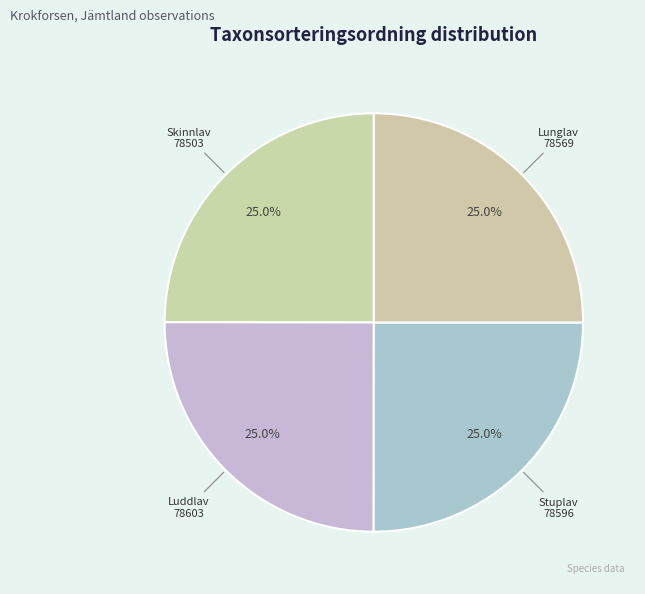

Approximately how many times larger is the value at Skinnlav 78503 compared to Lunglav 78569?

1.0